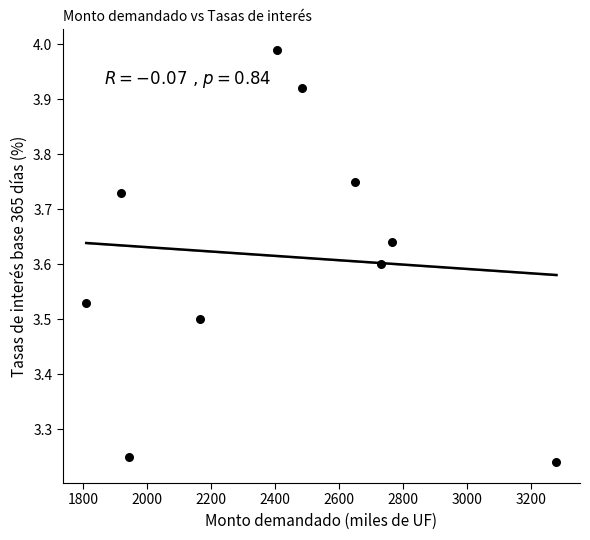

What is the average X value?

2415.5